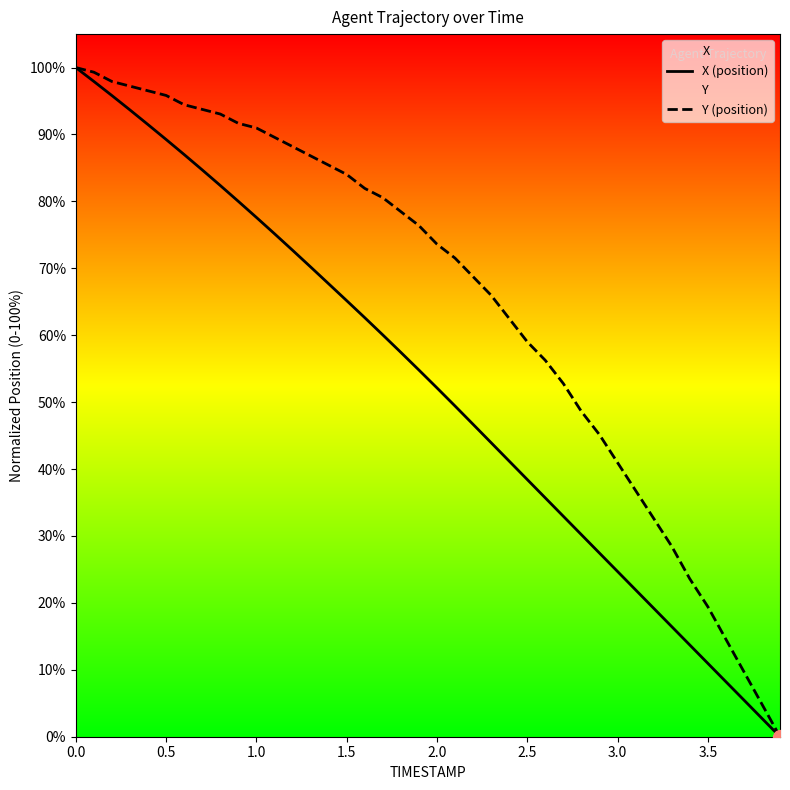

List the series in order of their peak value, lowest first.

X (position), Y (position)